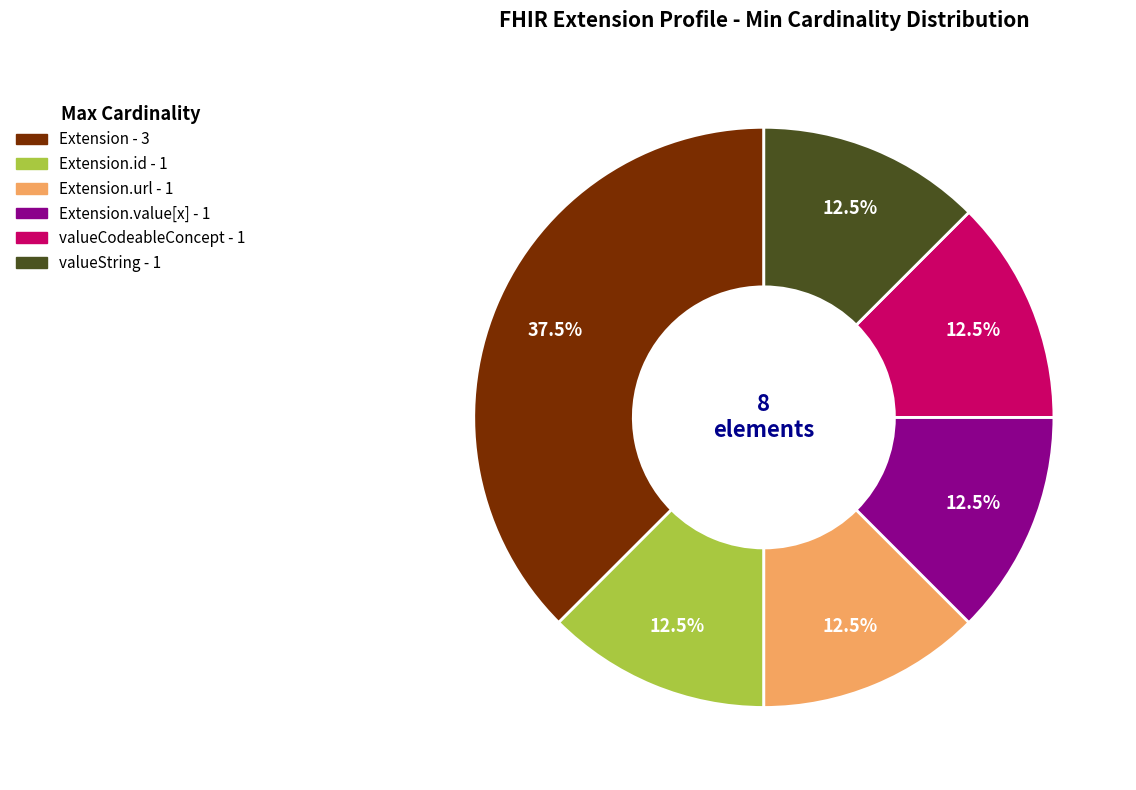

Is there a majority slice in this chart?

No